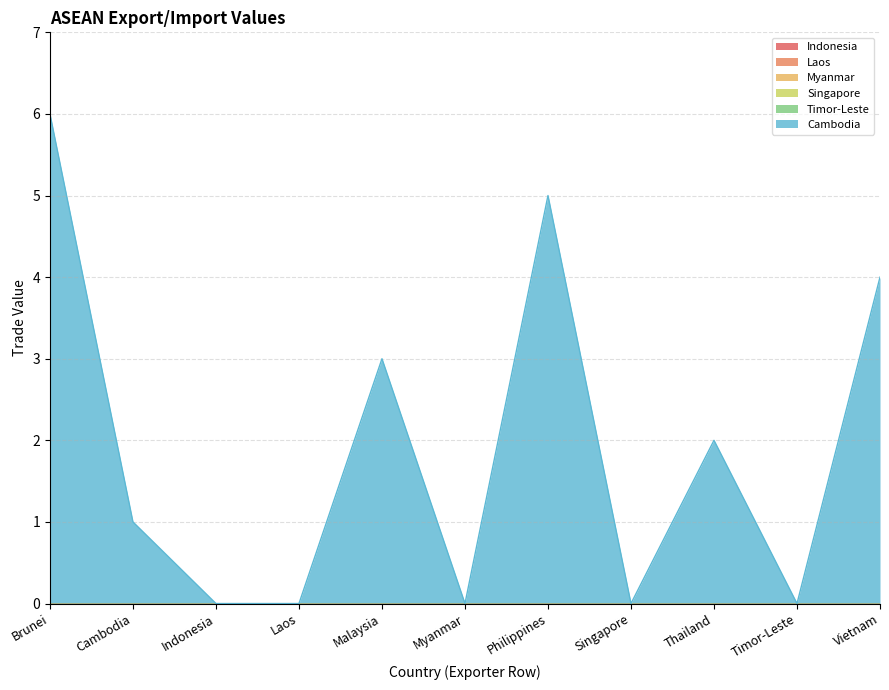

Reading left to right, list all the values displayed in this chart.

Indonesia: 0	0	0	0	0	0	0	0	0	0	0
Laos: 0	0	0	0	0	0	0	0	0	0	0
Myanmar: 0	0	0	0	0	0	0	0	0	0	0
Singapore: 0	0	0	0	0	0	0	0	0	0	0
Timor-Leste: 0	0	0	0	0	0	0	0	0	0	0
Cambodia: 6	1	0	0	3	0	5	0	2	0	4